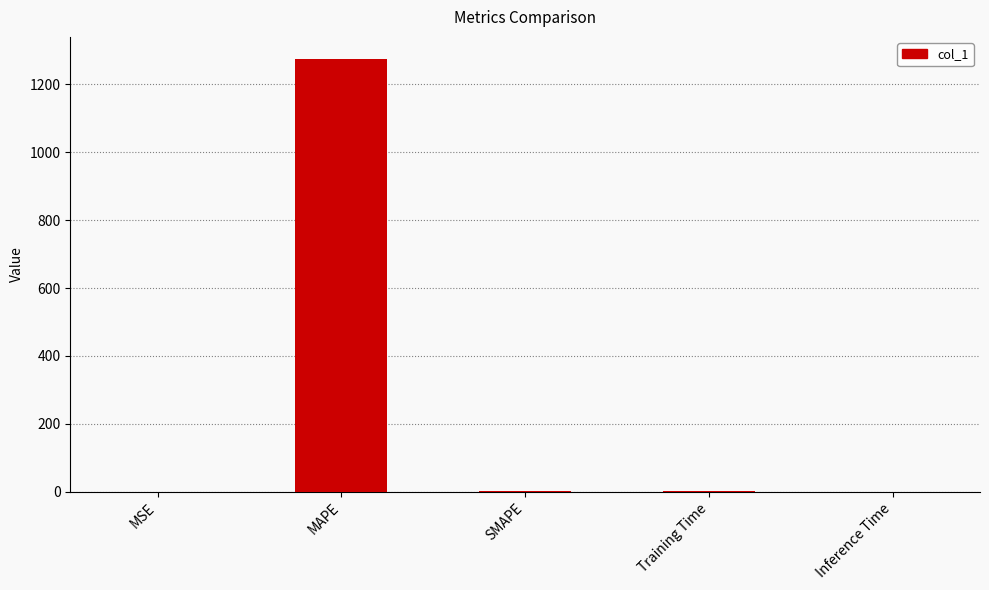

What is the sum of all values?

1279.3